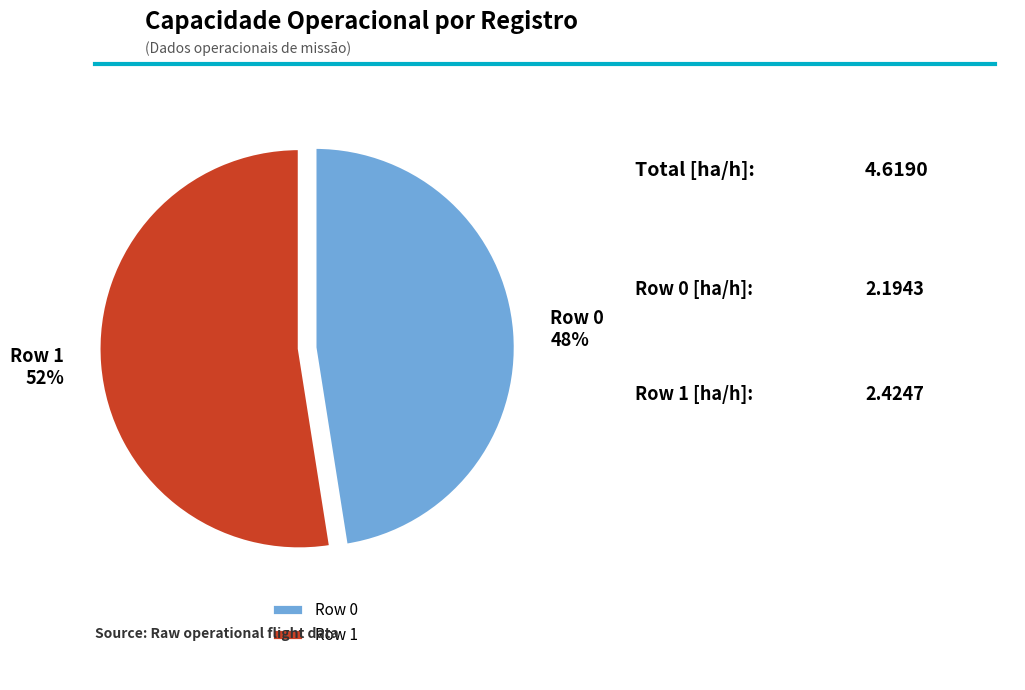

To the nearest percent, what is the combined percentage of Row 1 and Row 0?

100%